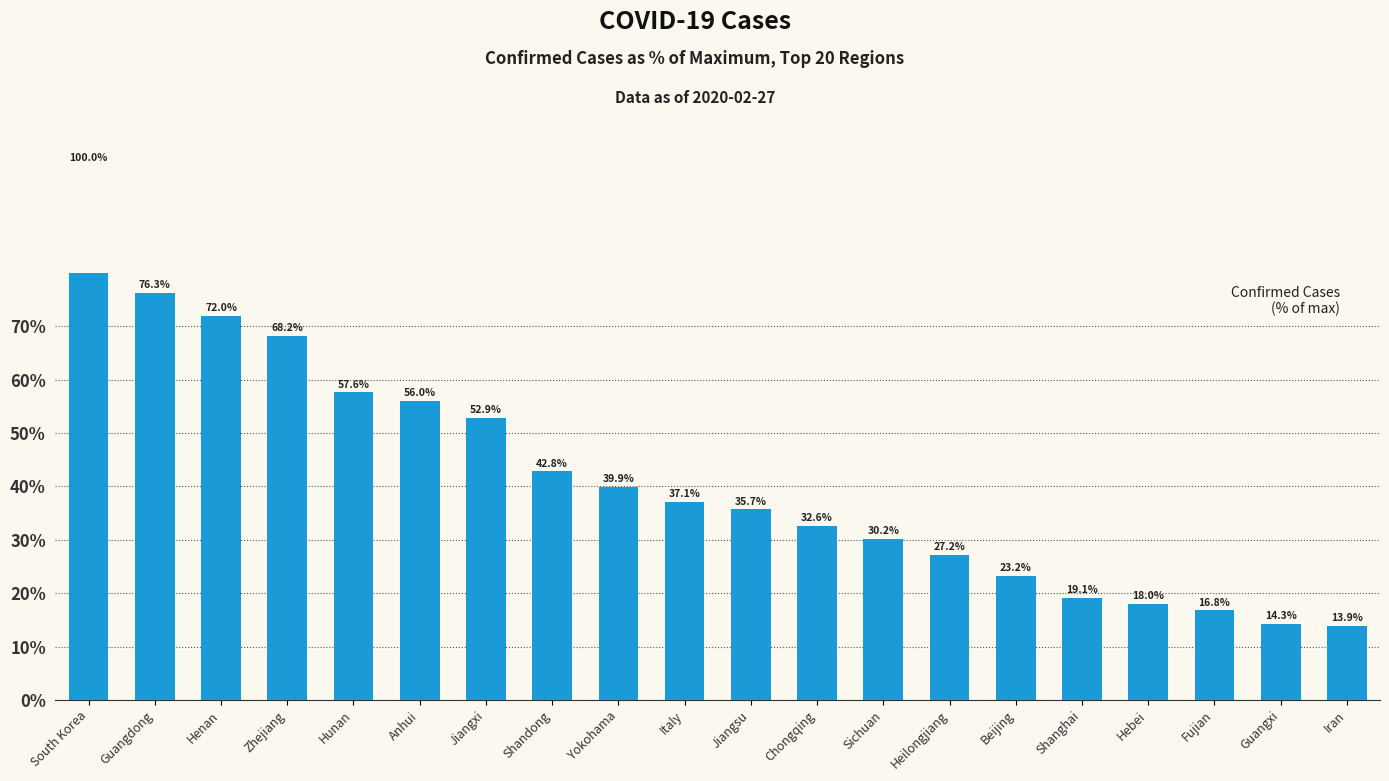

What value does the data have at Iran?

13.9